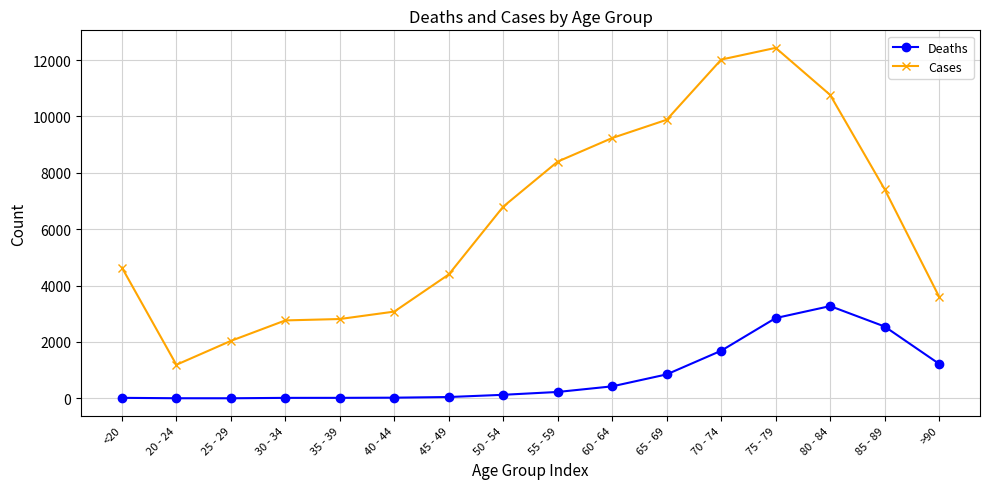

Read the Cases value at 75 - 79, to the nearest 50.

12450